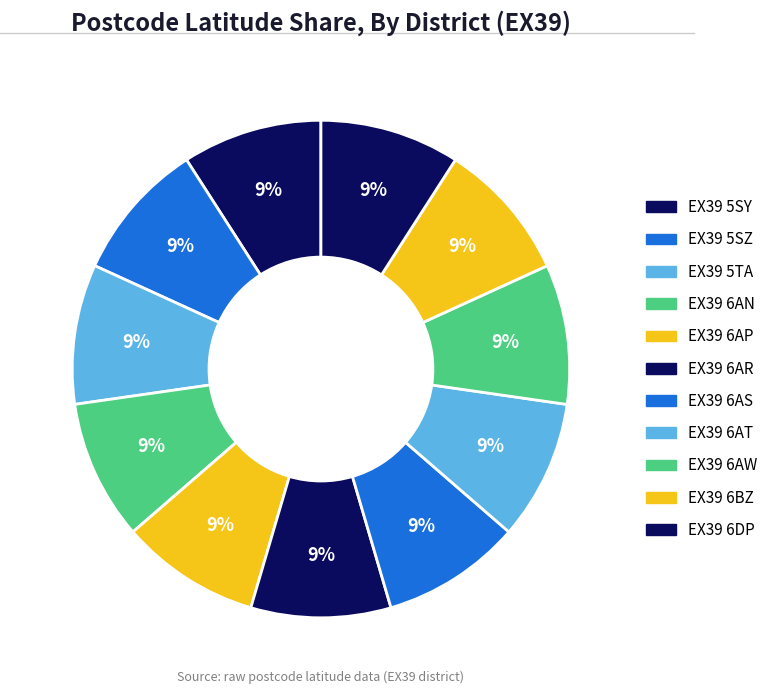

What portion of the pie excludes EX39 6AS?

90.9%